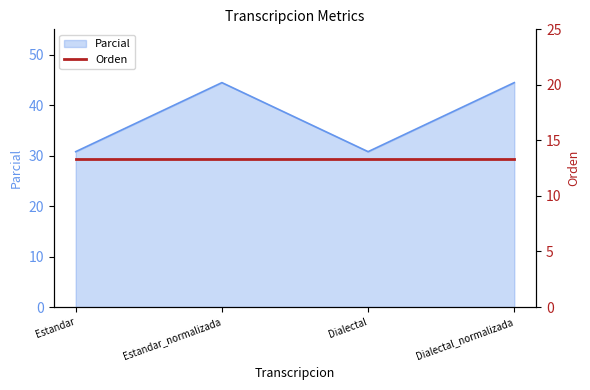

How many interior local peaks (higher than both neighbors) does the data have?

1